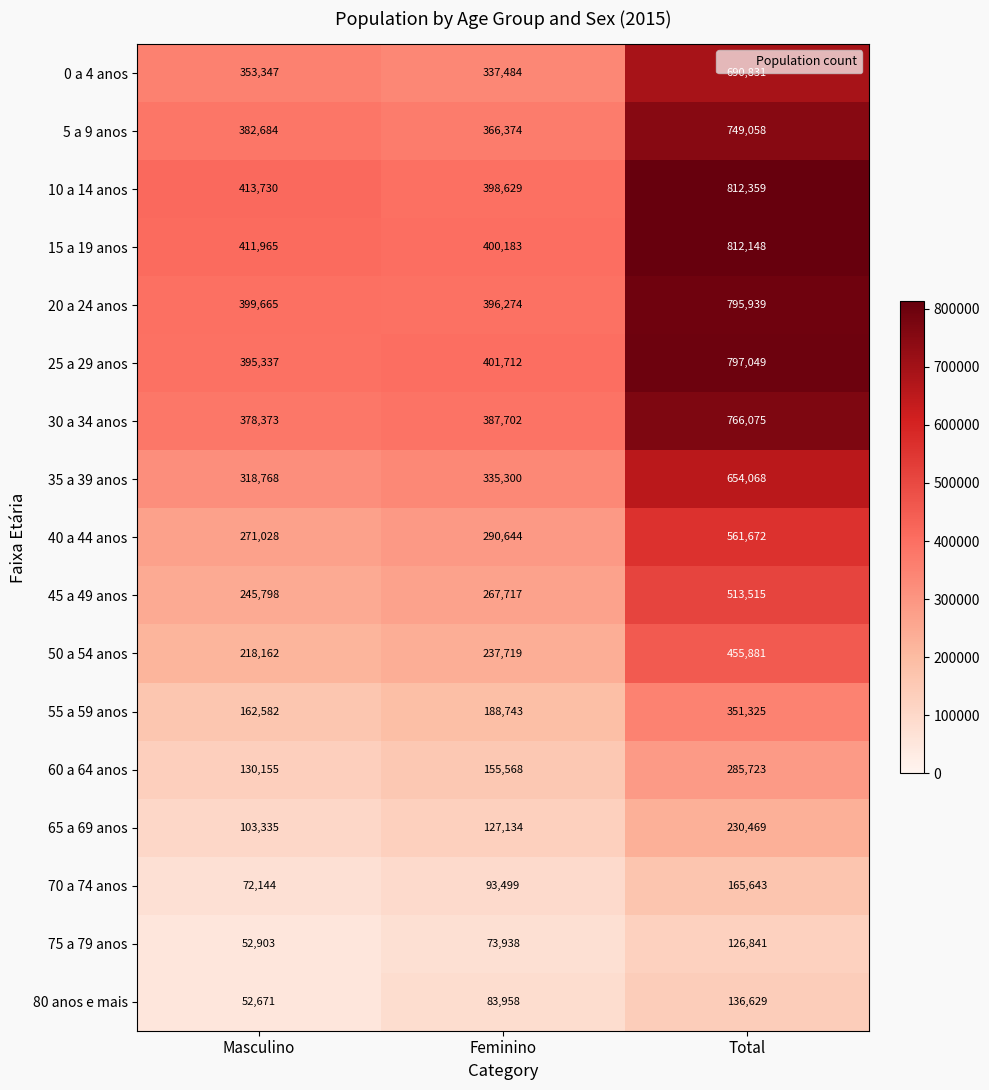

Where is 0 a 4 anos nearest to the value 514157?

Masculino